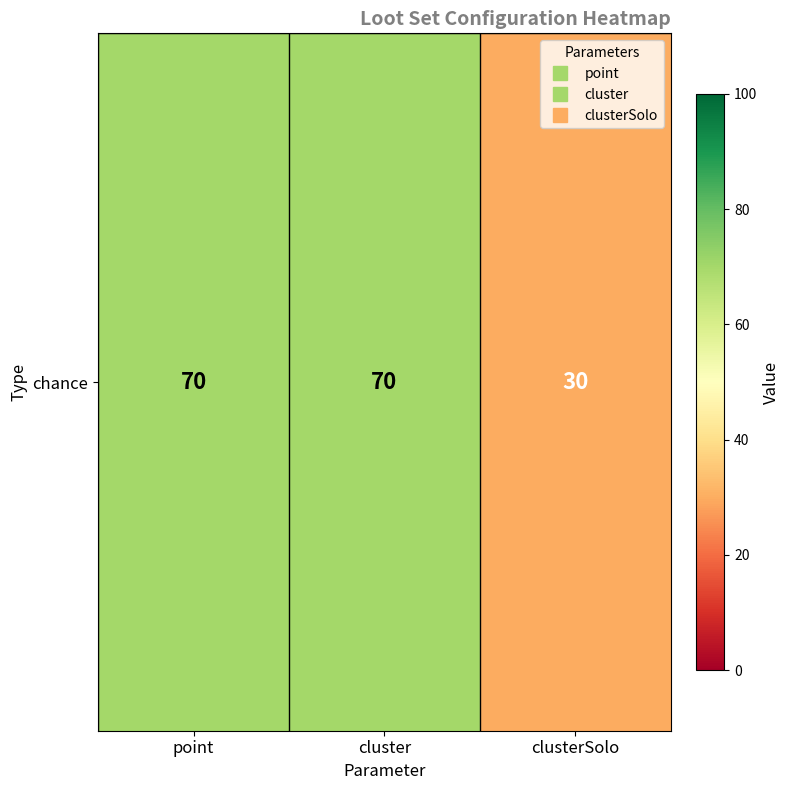

True or false: the data shows 29 at point.

False